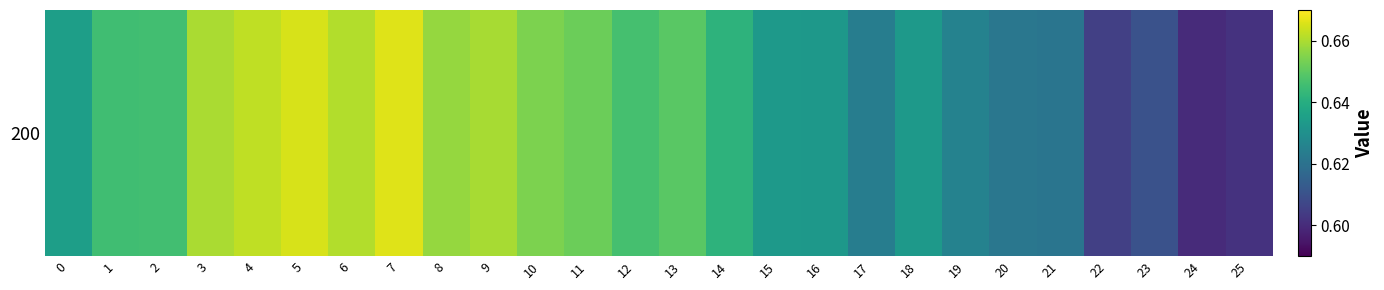

What is the smallest value displayed?

0.6